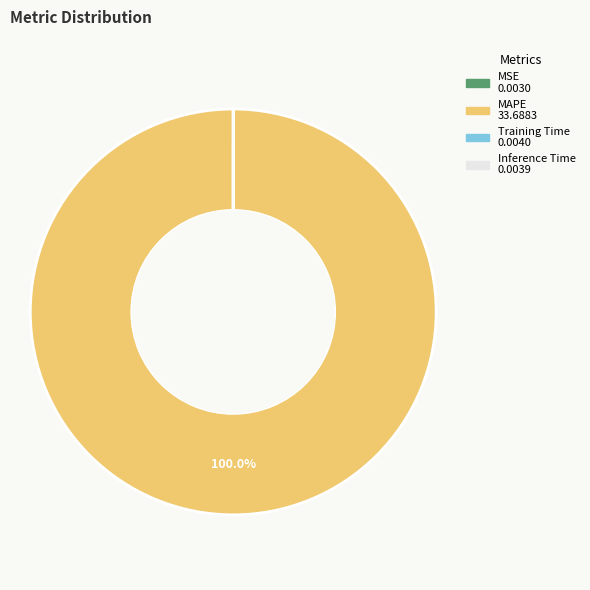

Is there any slice that represents more than half of the pie?

Yes